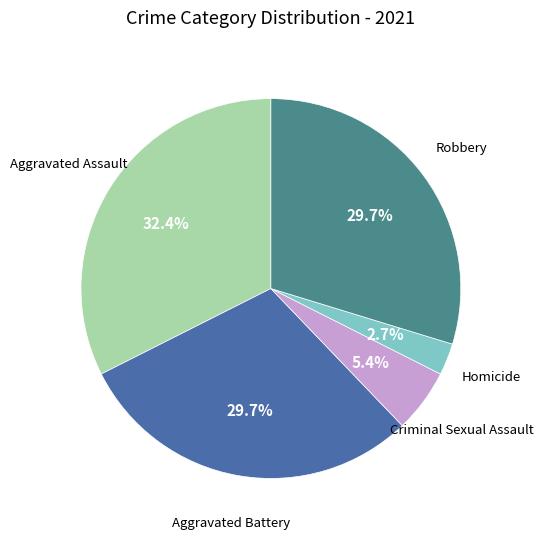

Is there a majority slice in this chart?

No